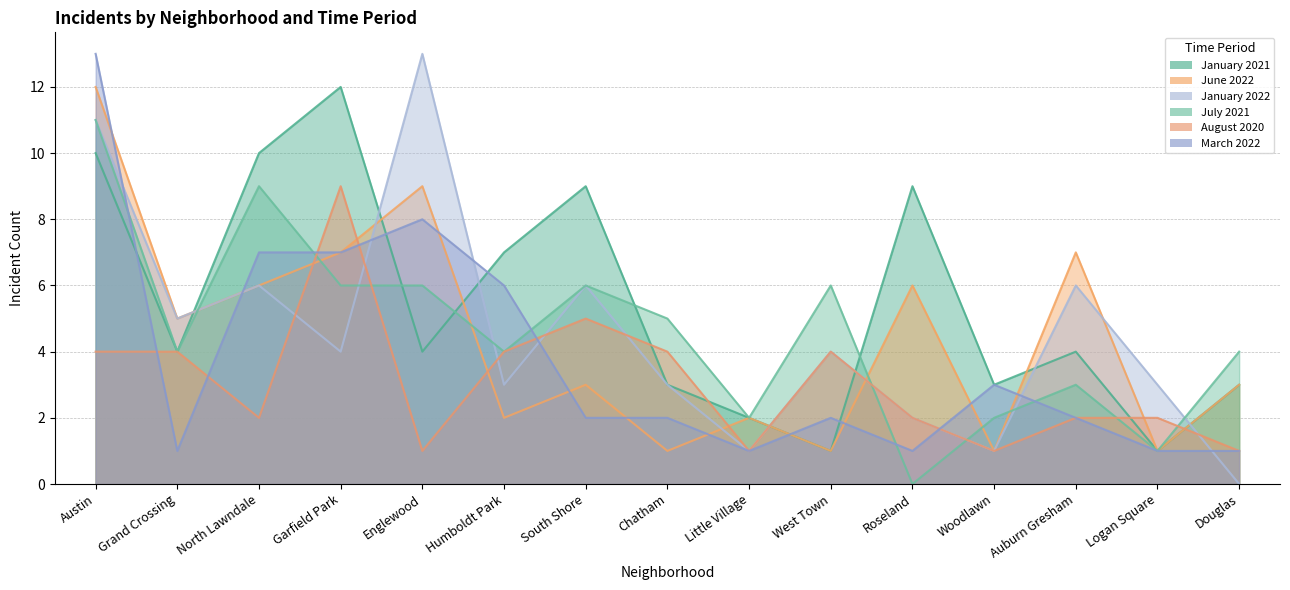

What is the value of the March 2022 point at the 1st from the left?

13